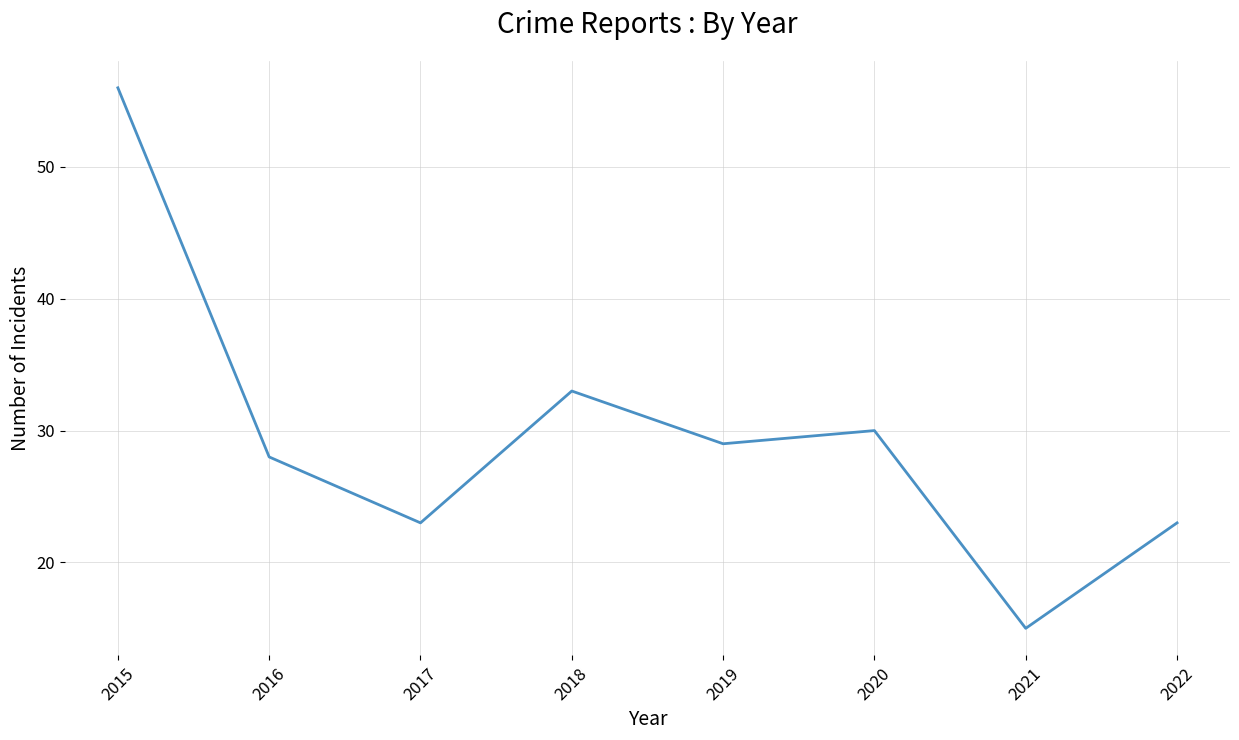

At which category does the data reach its first local peak?

2018